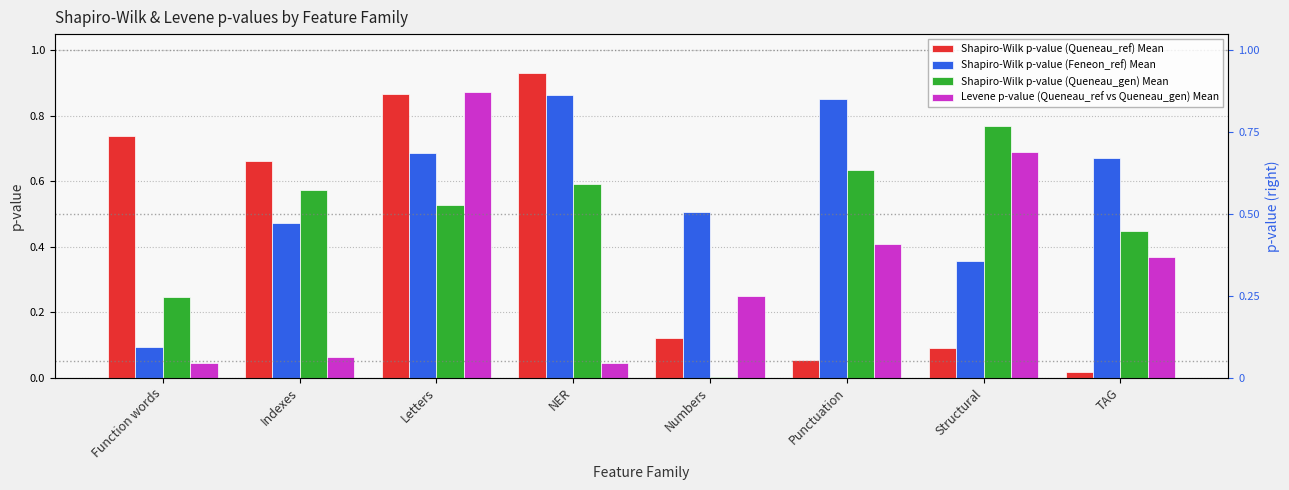

At which label is Shapiro-Wilk p-value (Feneon_ref) Mean closest to 0?

Function words